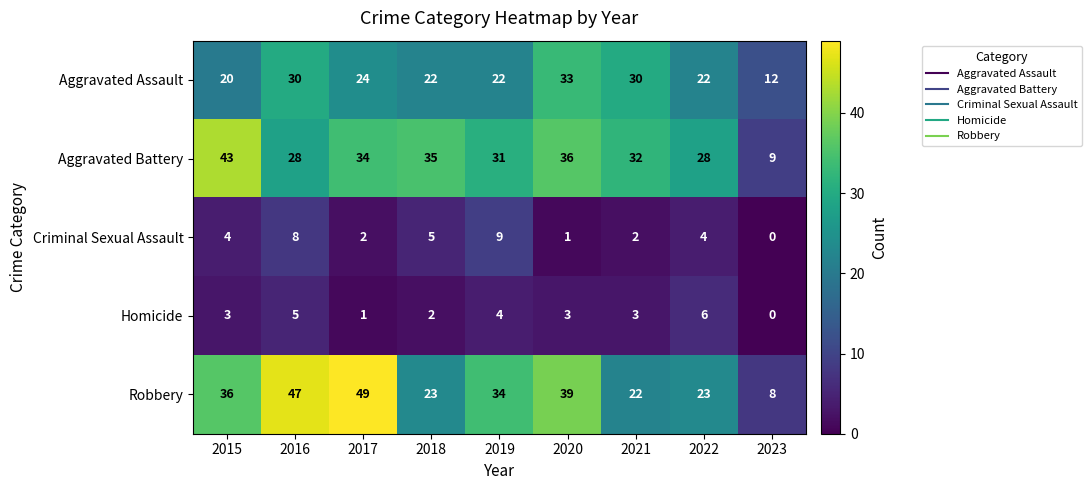

Where does the Aggravated Assault series first go above 22?

2016